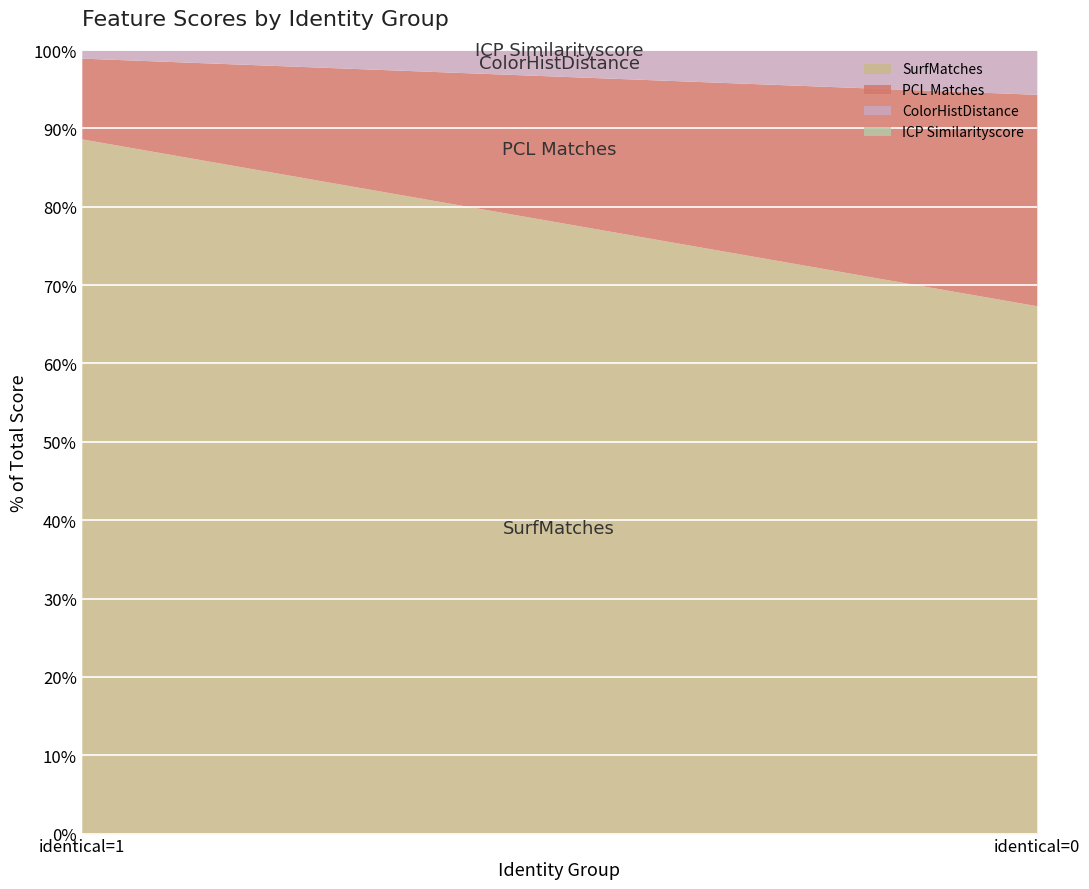

What is the sum of all ColorHistDistance values?

1.6